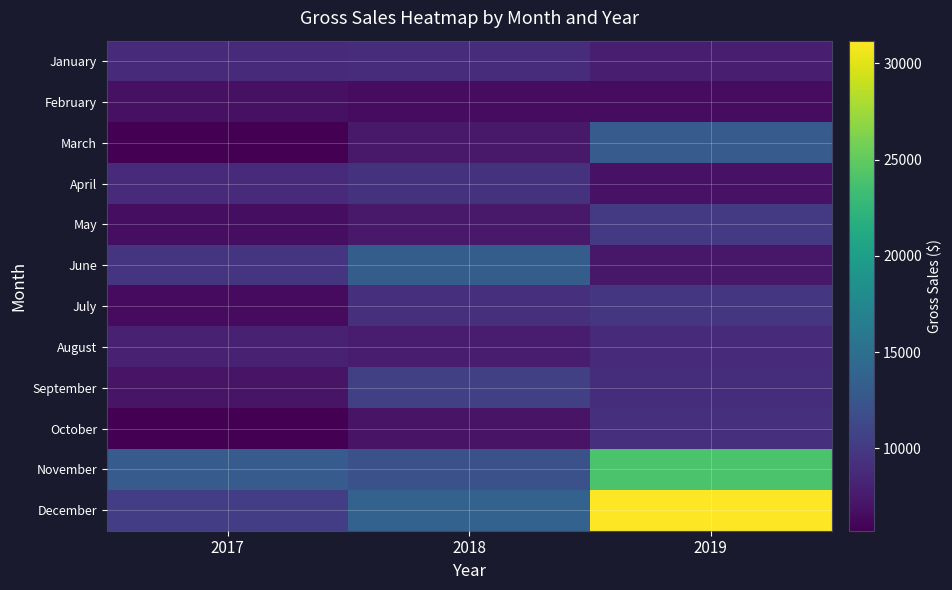

At which category is the sum across all series the highest?

2019